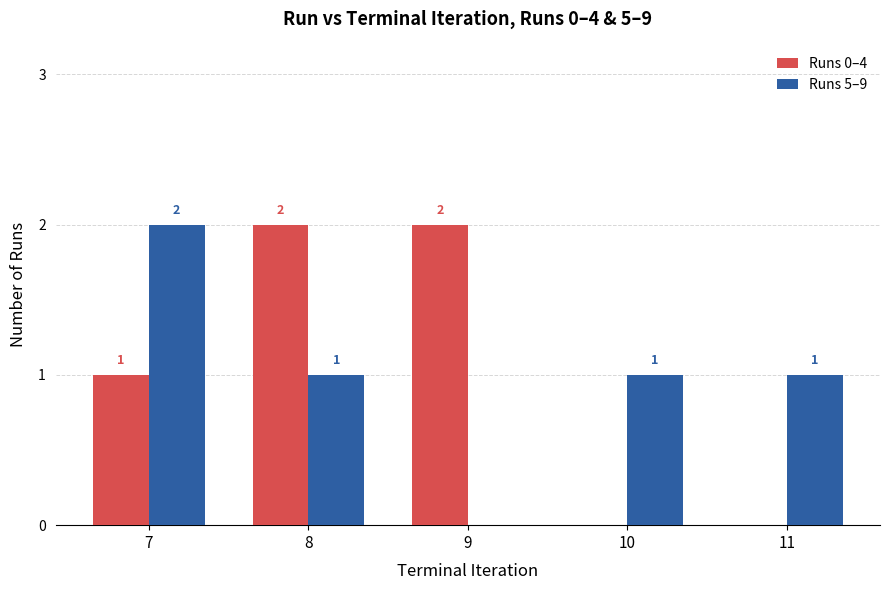

Does the chart contain stacked bars?

No